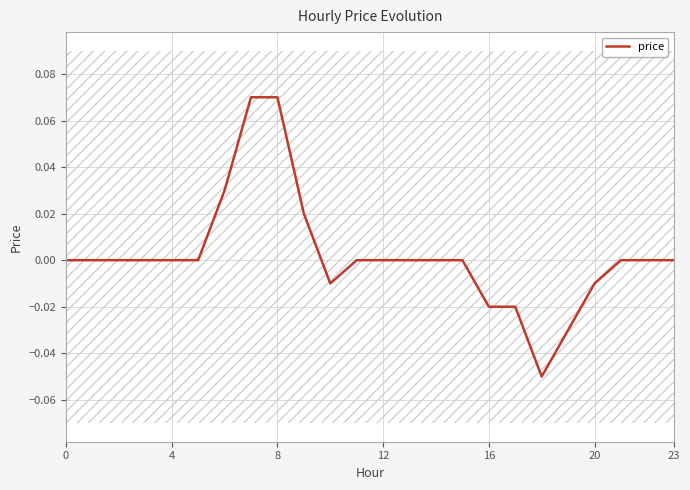

How many data points are above 0?

4